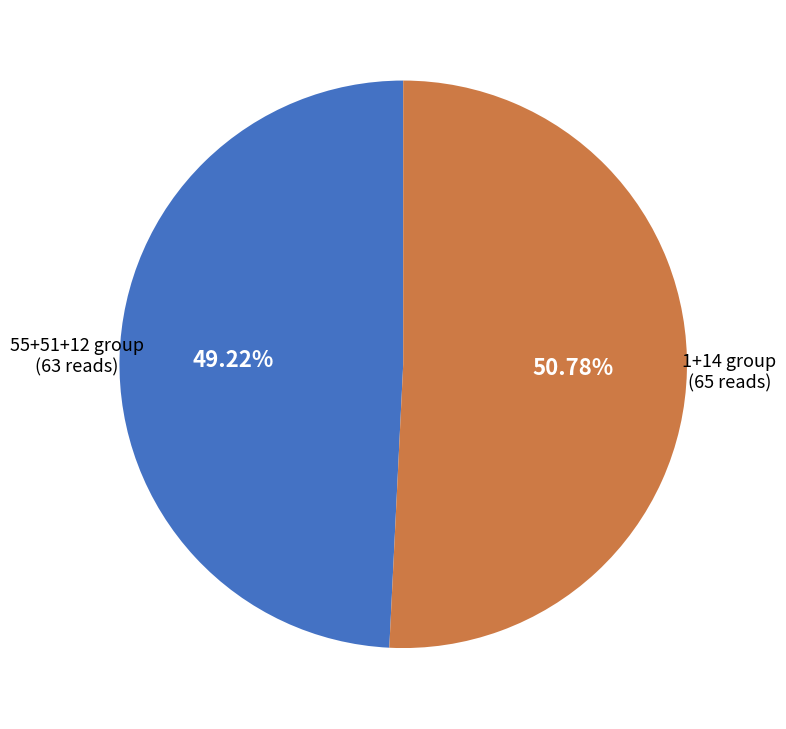

Which has a higher value, 1+14 group or 55+51+12 group?

1+14 group